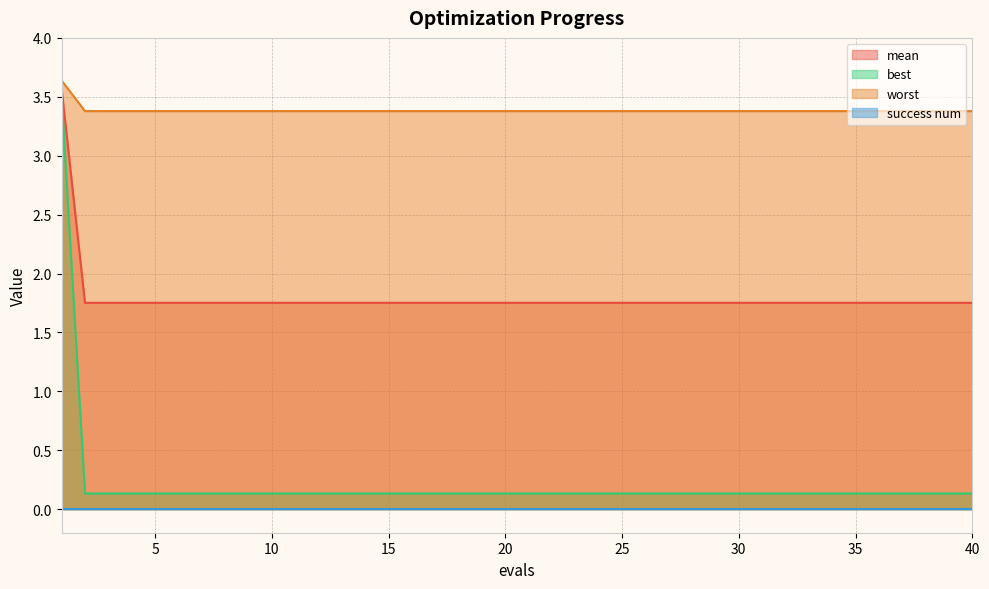

How many lines are shown in the chart?

4